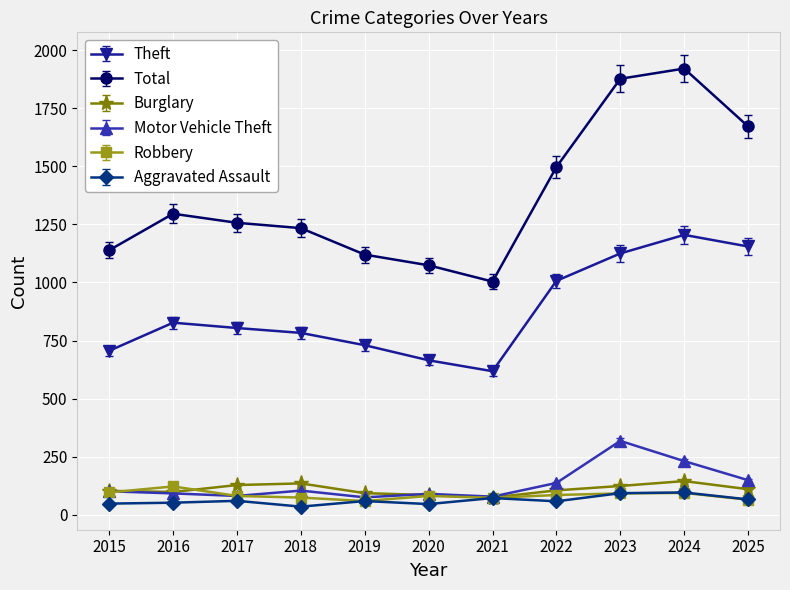

How many categories are shown in the chart?

11